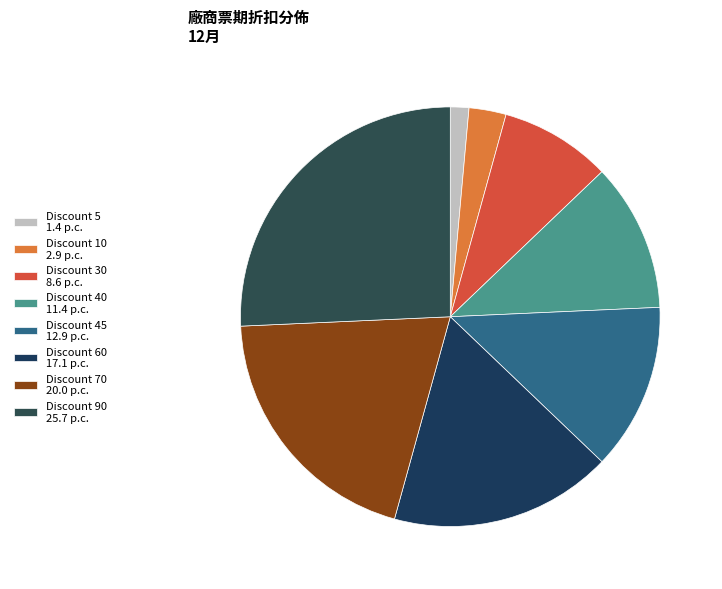

How many slices are in this pie chart?

8